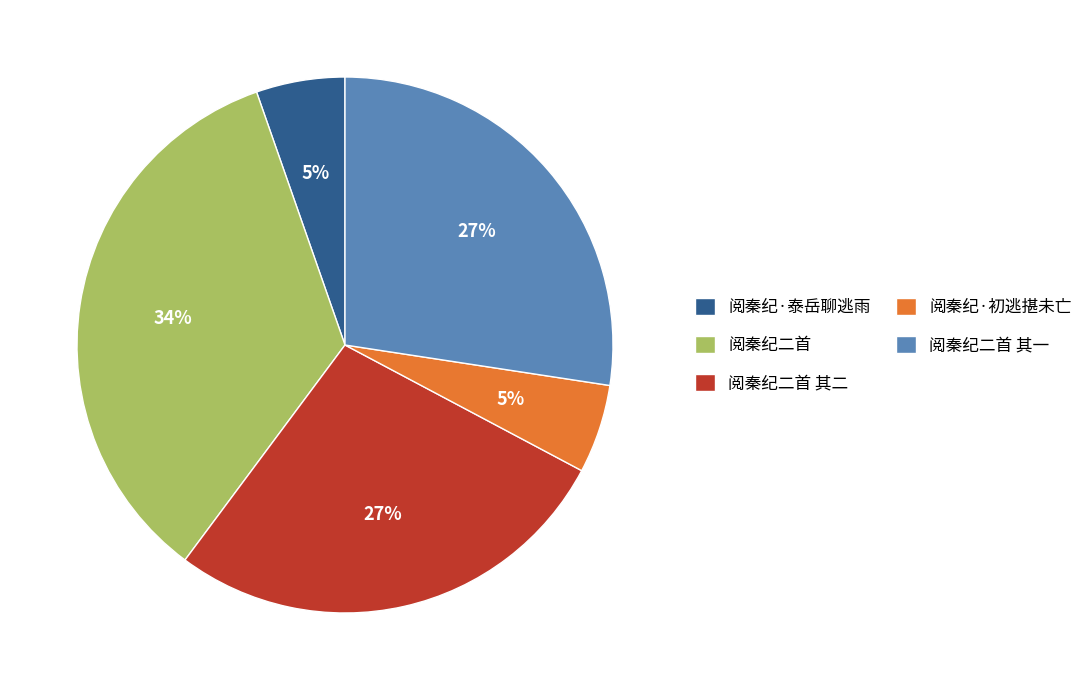

Is the sum of 阅秦纪二首 and 阅秦纪二首 其二 greater than half?

Yes